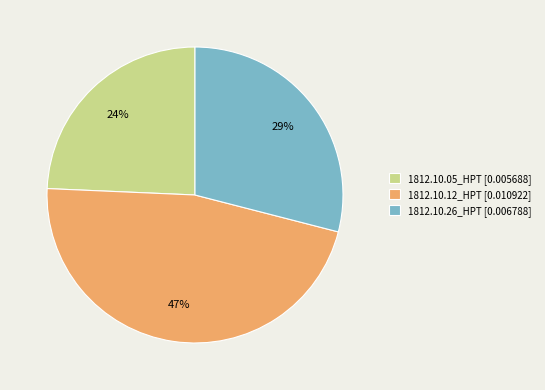

The 1812.10.26_HPT [0.006788] slice represents 29% of the pie. True or false?

True